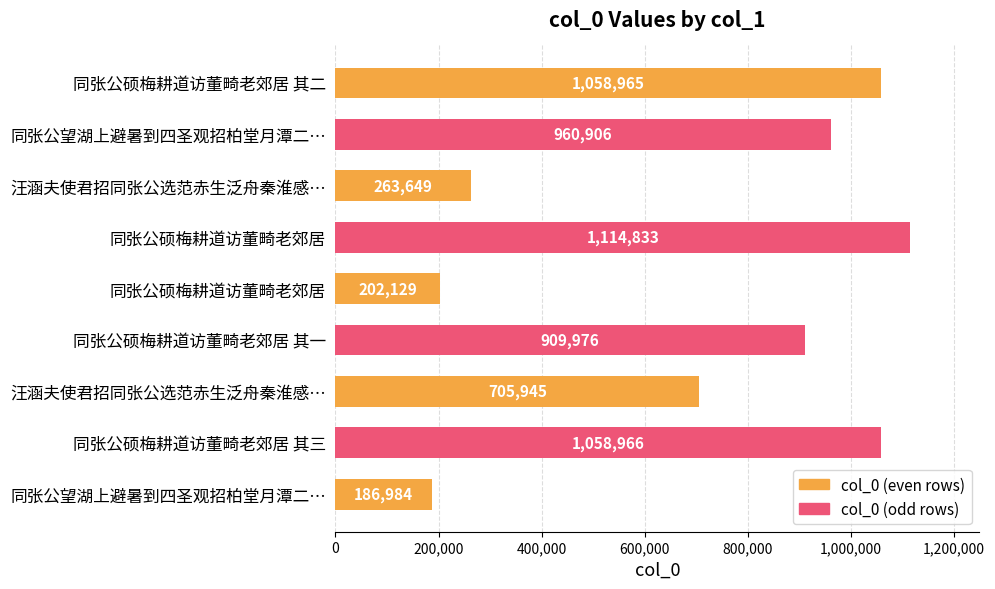

How many values are below 909976?

4